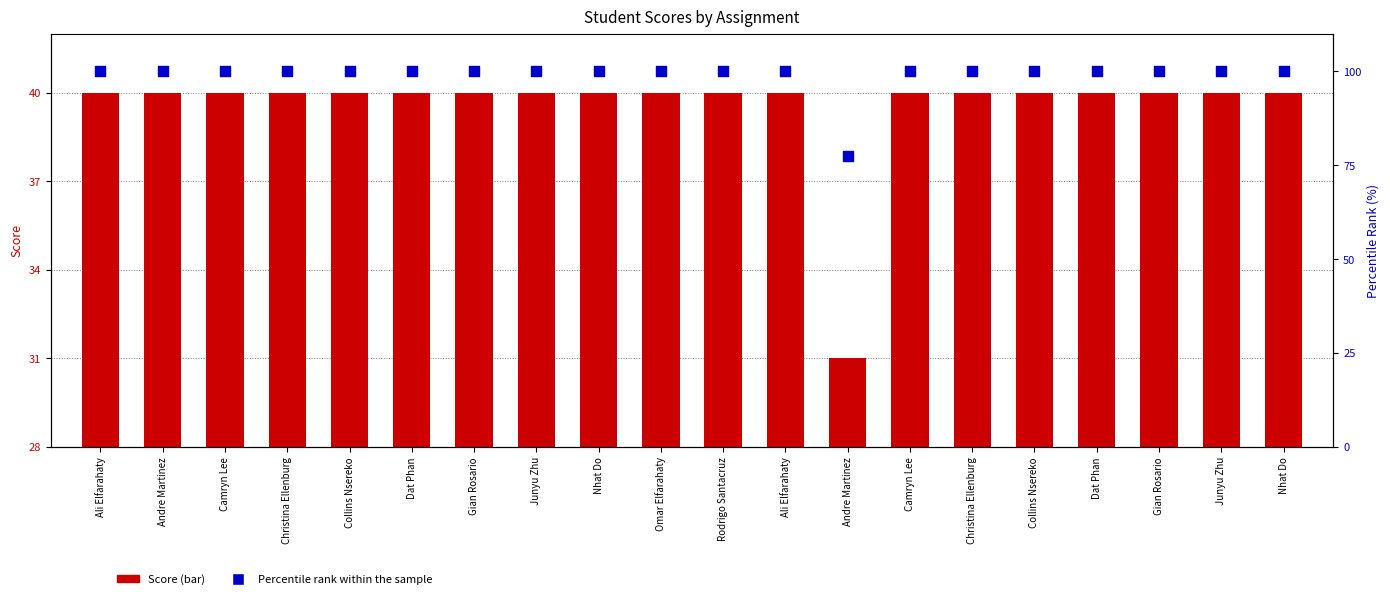

At how many categories does at least one series exceed 54?

20